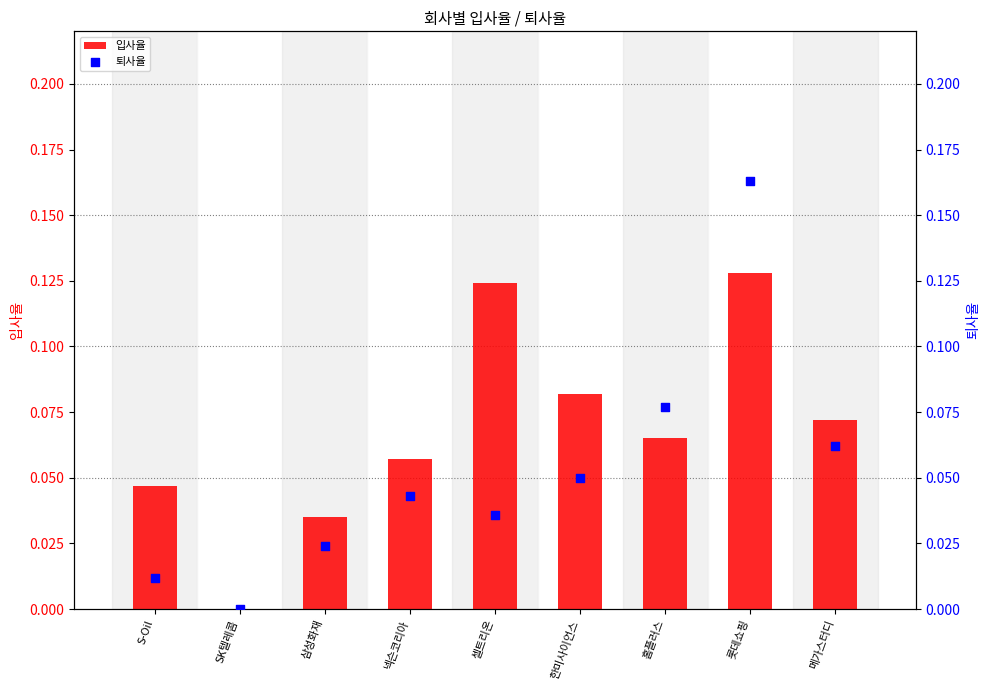

What is the total value across all series at 메가스터디?

0.1